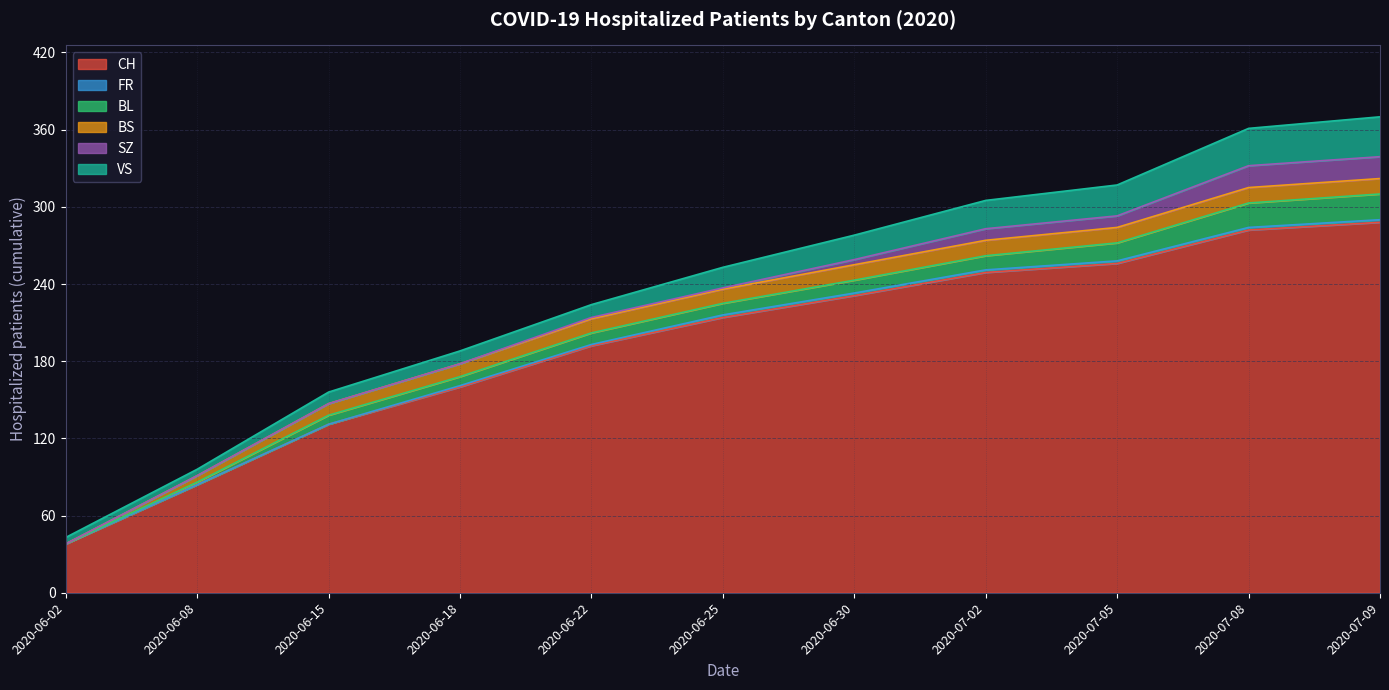

Rank the series by their maximum value, from highest to lowest.

CH, VS, BL, SZ, BS, FR